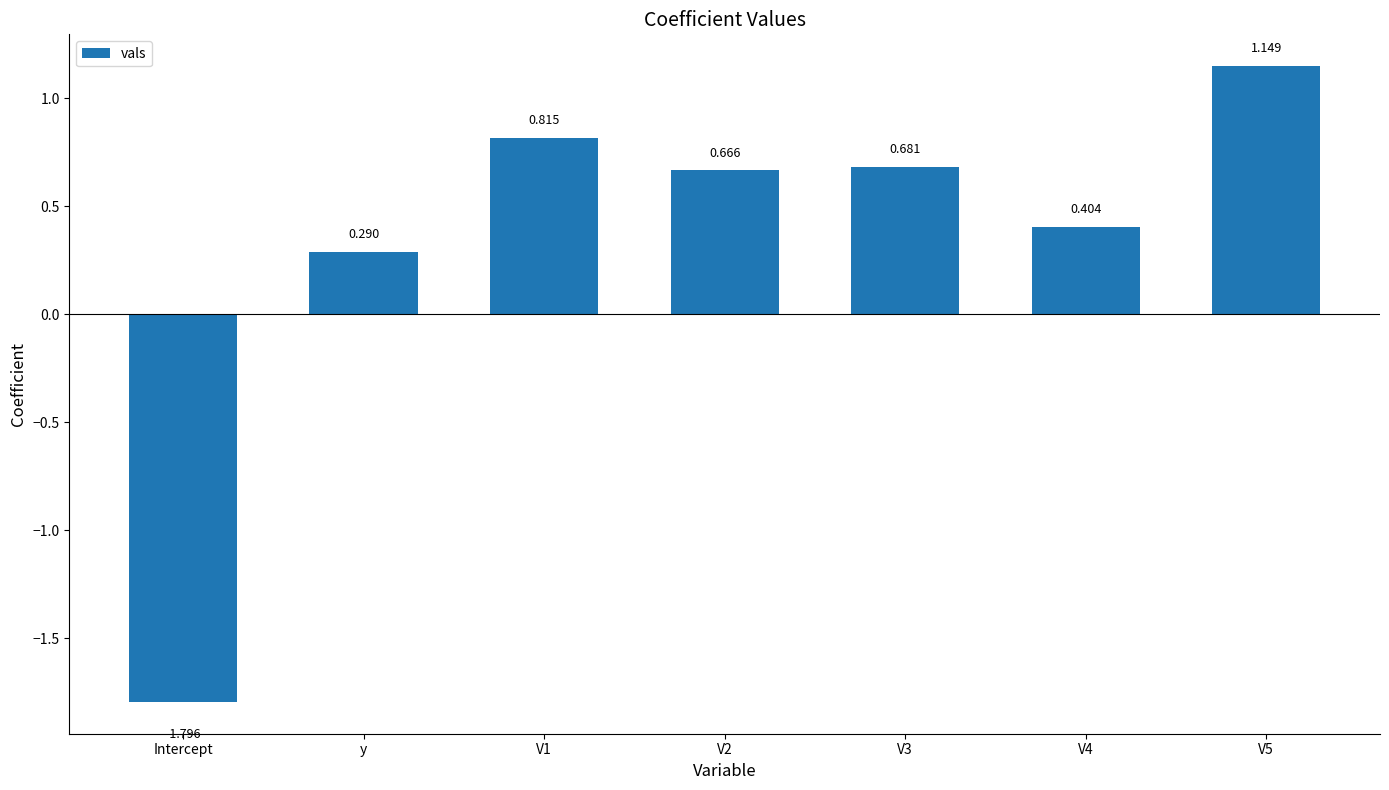

Which label corresponds to the smallest value in the chart?

Intercept